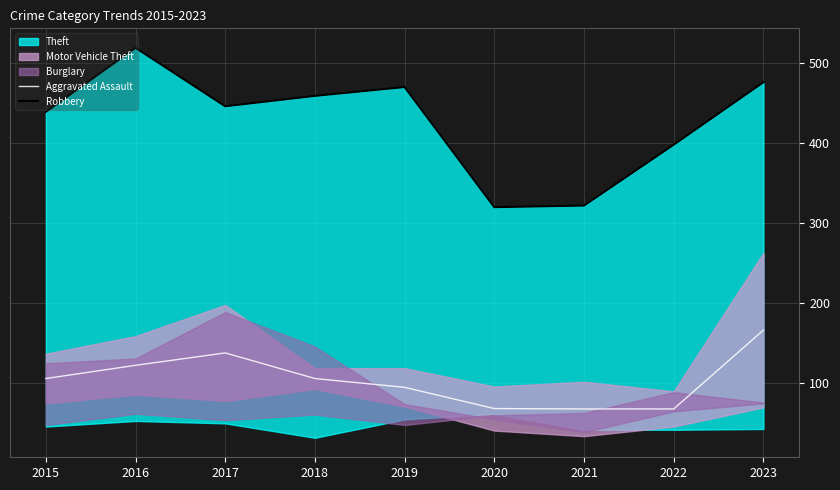

True or false: Robbery and Aggravated Assault cross at least once.

False